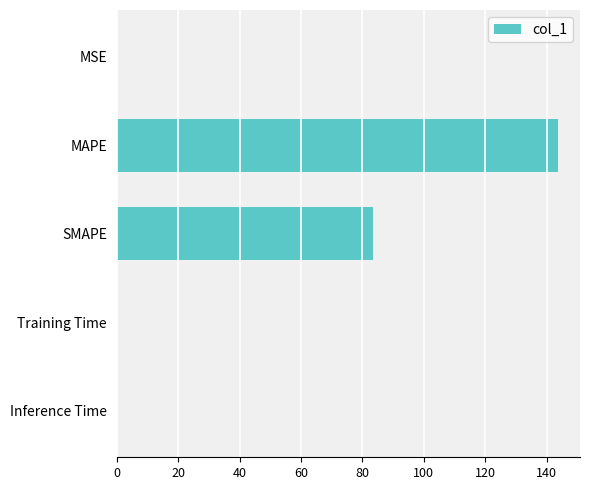

What is the greatest value displayed?

143.7